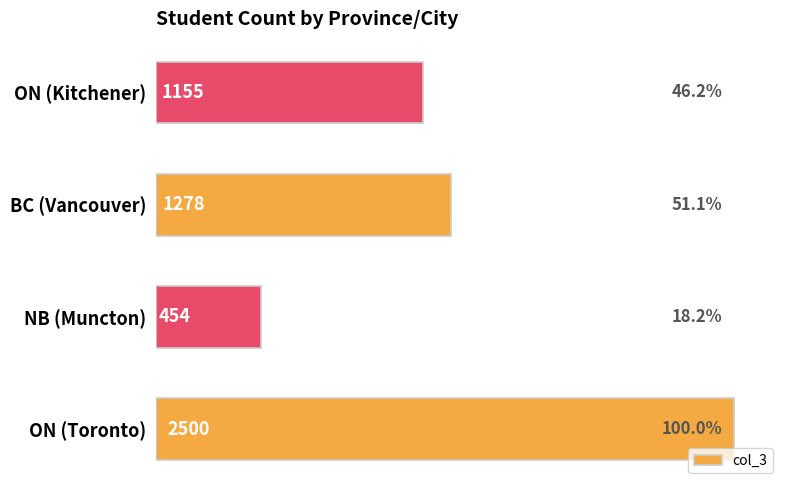

List the labels in order of value, smallest first.

NB (Muncton), ON (Kitchener), BC (Vancouver), ON (Toronto)